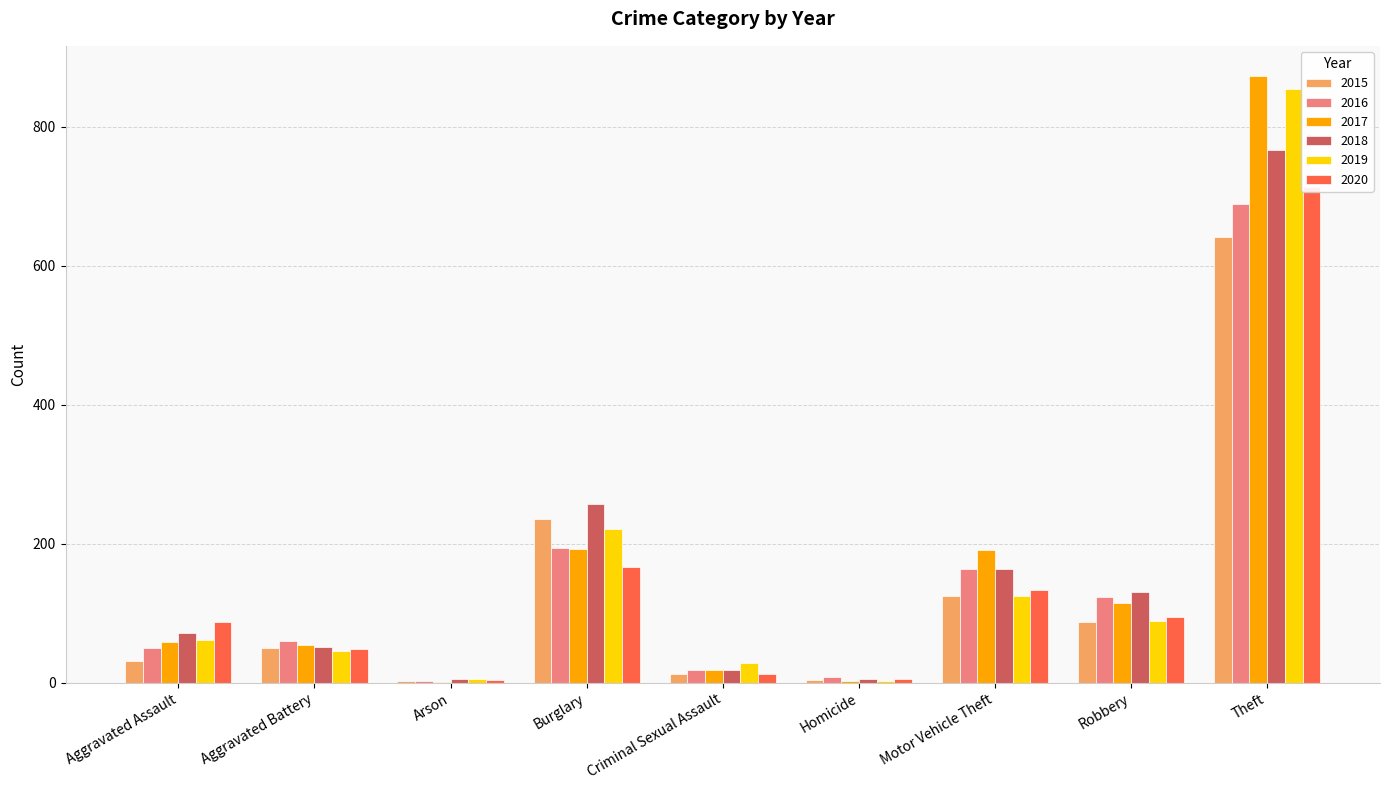

What position from the right is Burglary?

6